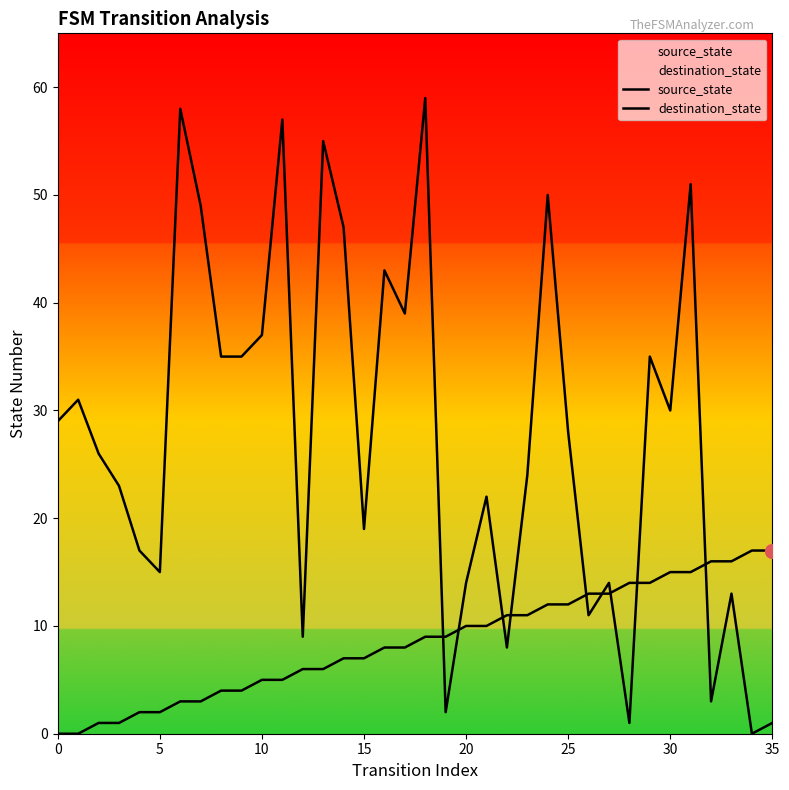

What is the label of the 11th point from the right?

25